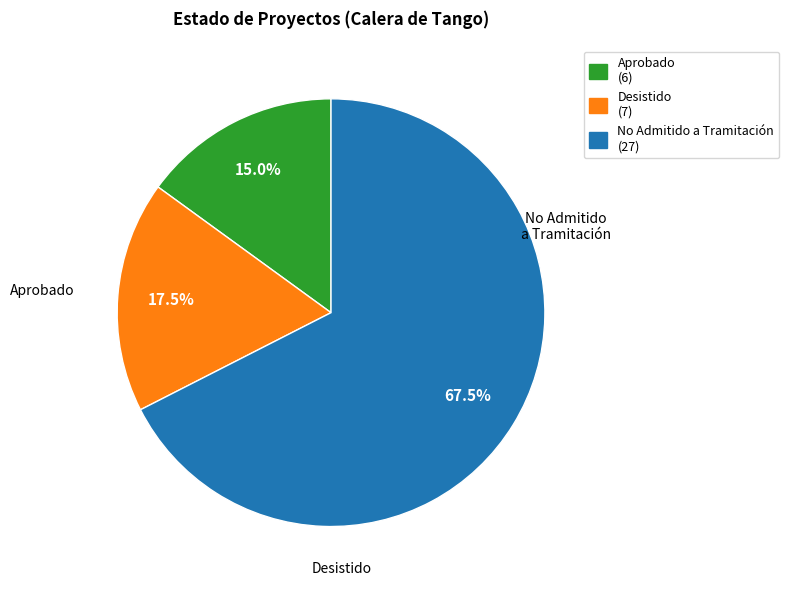

Combined, what portion of the pie is Aprobado and Desistido?

32.5%